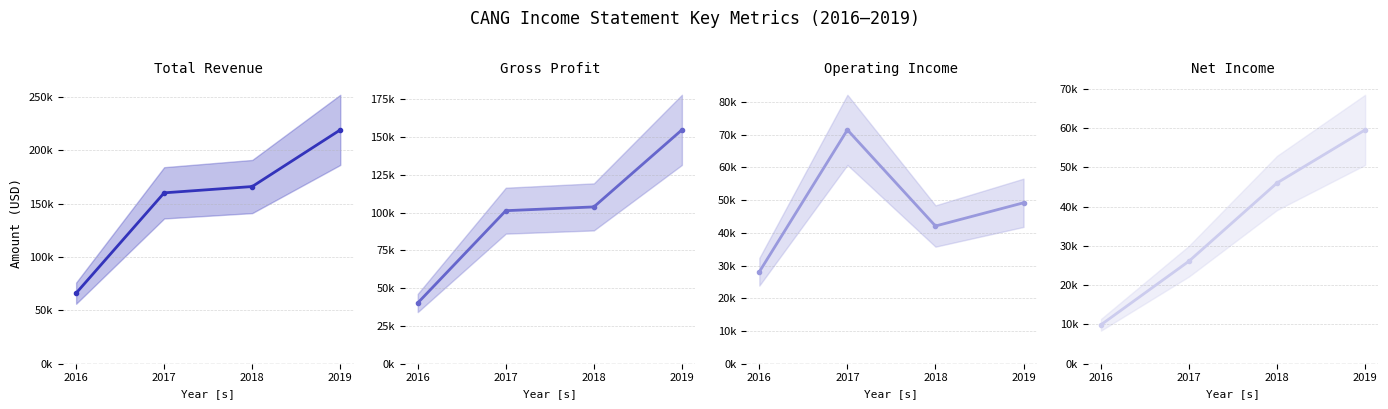

True or false: Gross Profit and Net Income cross at least once.

False